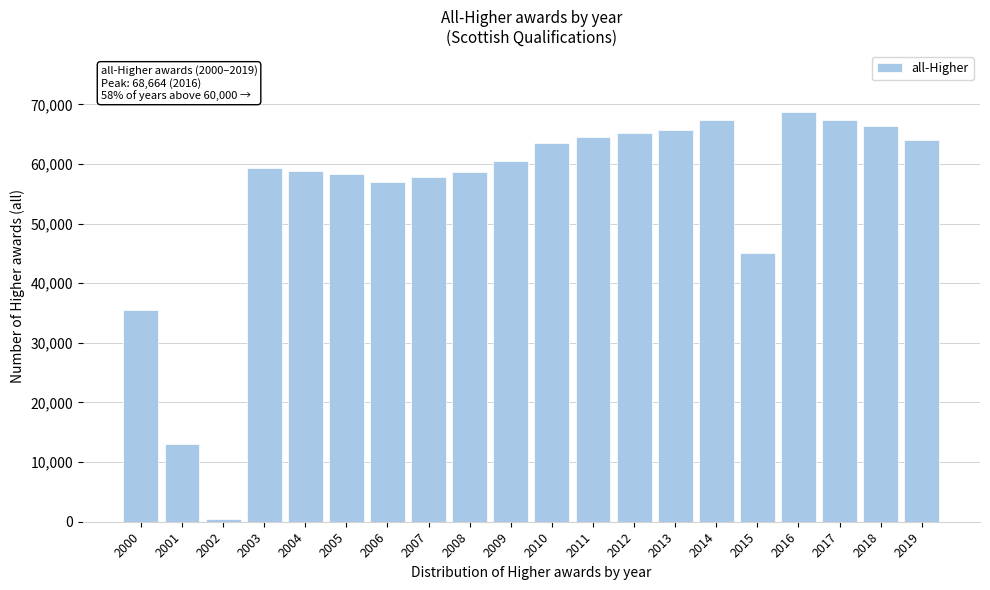

What is the change in value from 2013 to 2016?

+2967